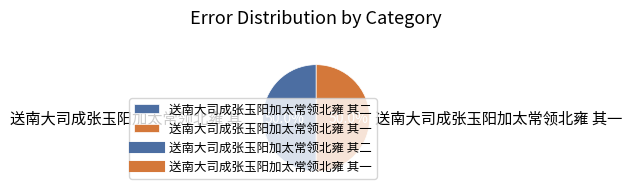

Count the number of slices in the pie.

2